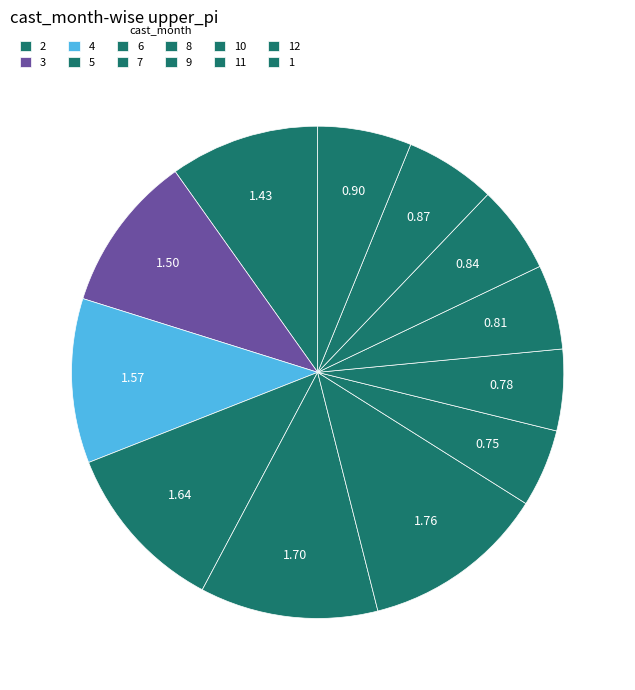

How many slices are in this pie chart?

12